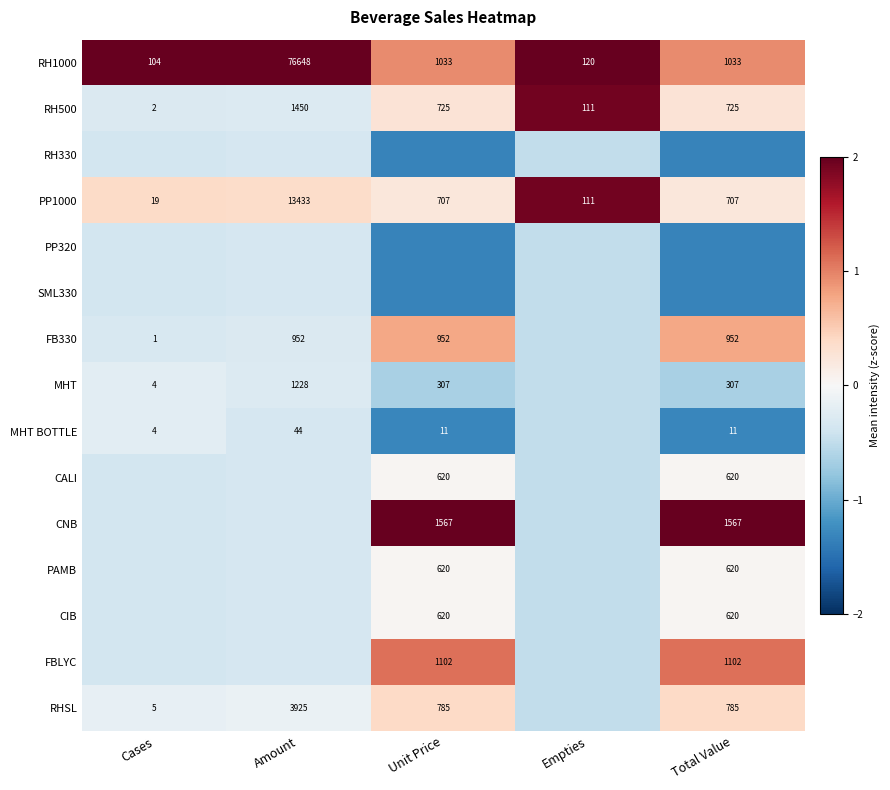

Which series has the largest range (max minus min)?

RH1000